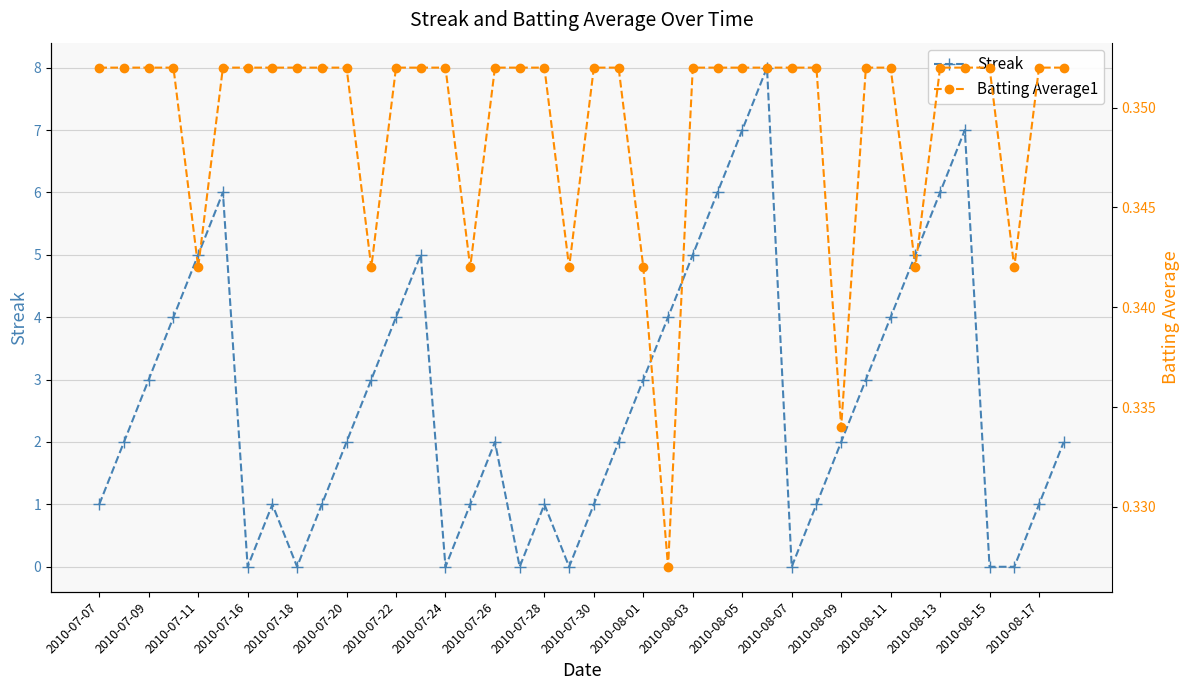

What is the value of the Batting Average1 point at the 23rd from the left?

0.3